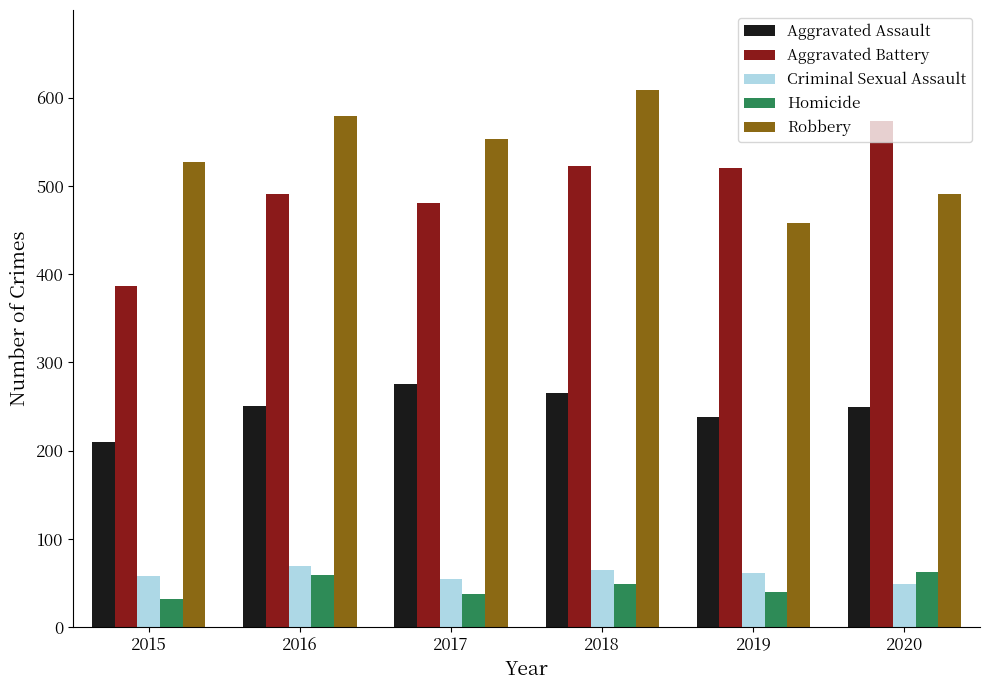

What value does the Criminal Sexual Assault series have at 2020?

49